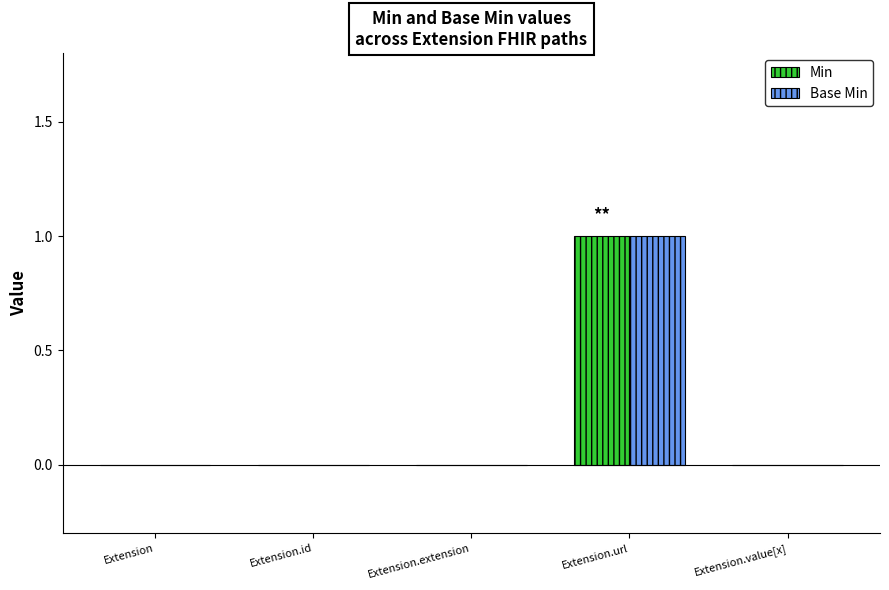

Which label corresponds to the largest value in the chart?

Extension.url